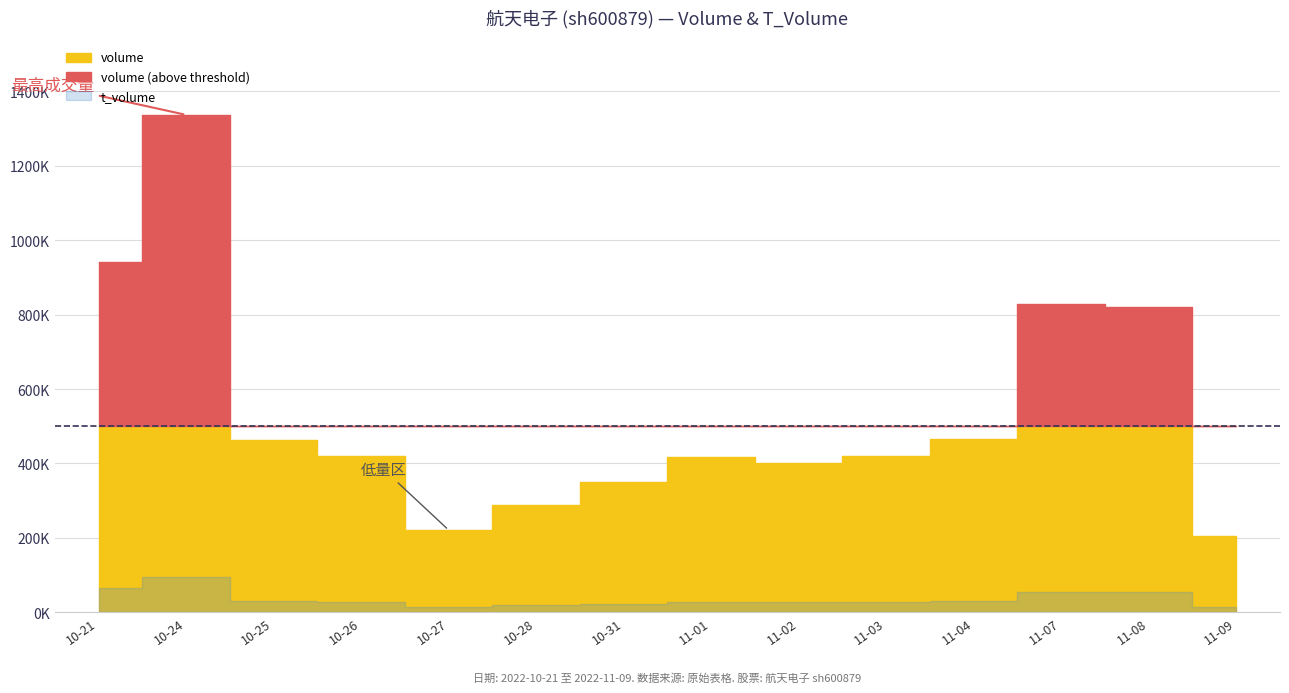

Which category has the highest value across all series?

2022-10-24